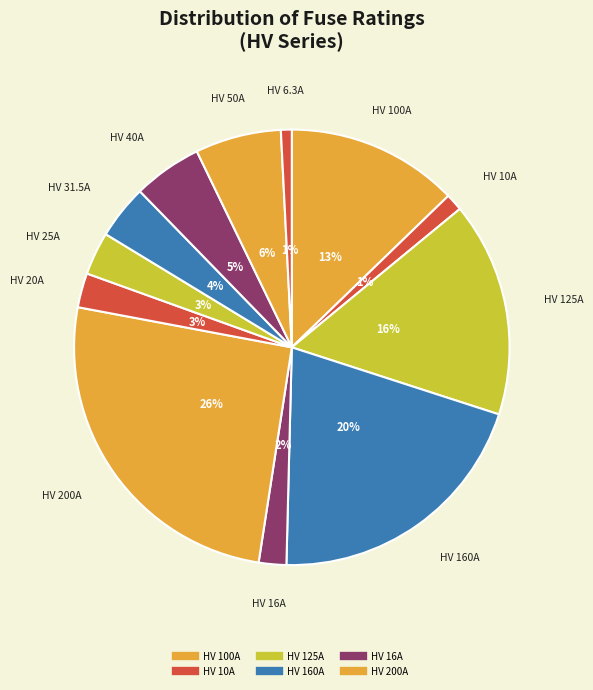

Which slice is the smallest?

HV 6.3A